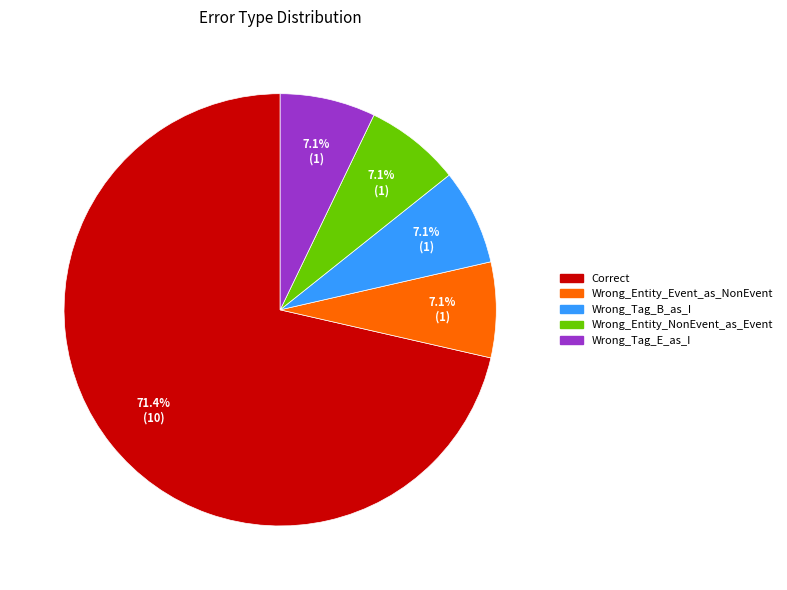

Approximately how many times larger is the value at Wrong_Entity_Event_as_NonEvent compared to Wrong_Tag_B_as_I?

1.0